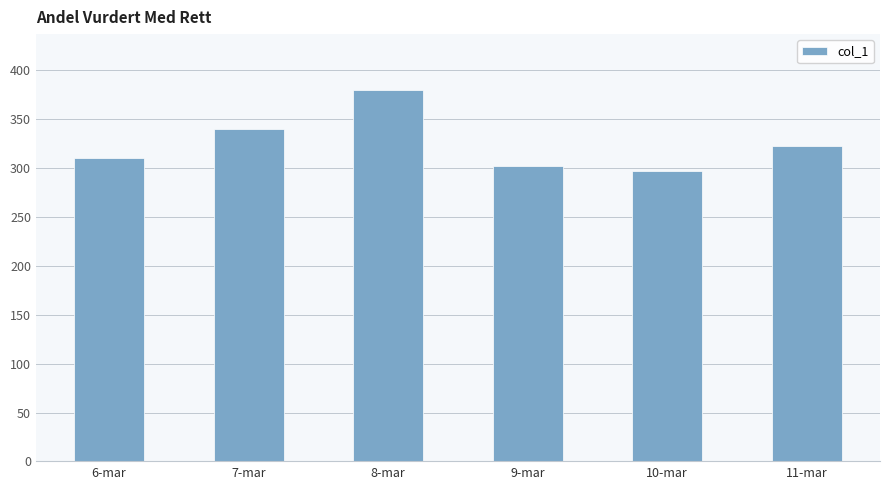

What is the difference between the maximum and minimum values?

83